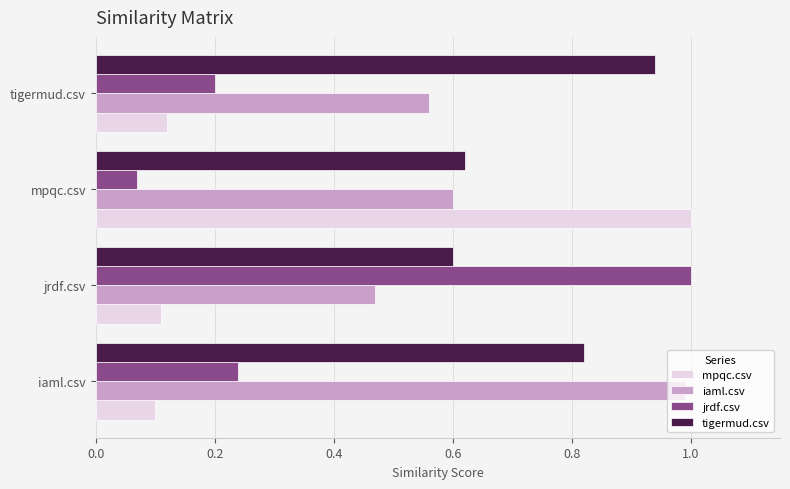

Which label corresponds to the smallest value in the chart?

mpqc.csv